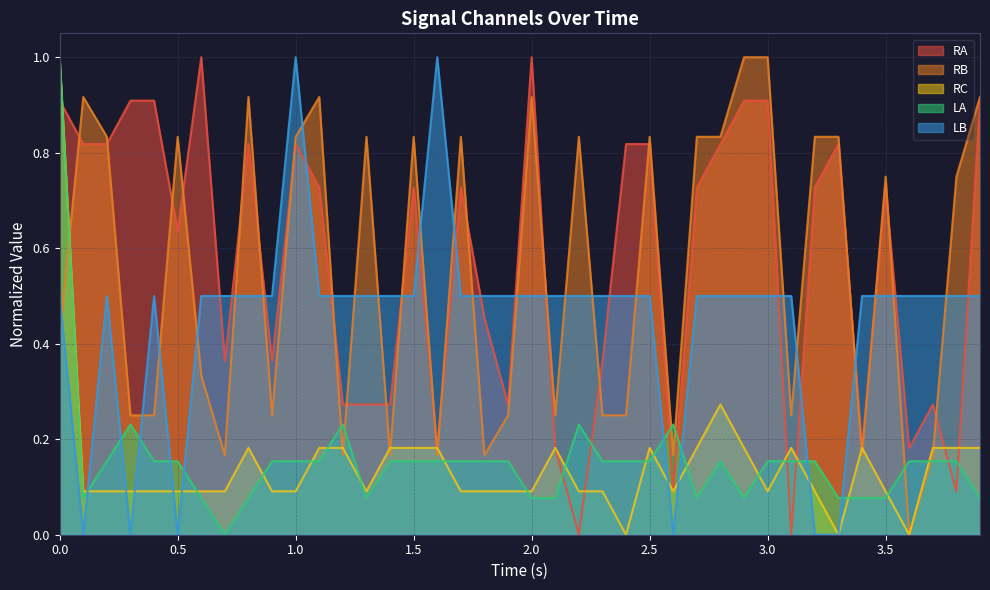

How many values in RA are above zero?

38